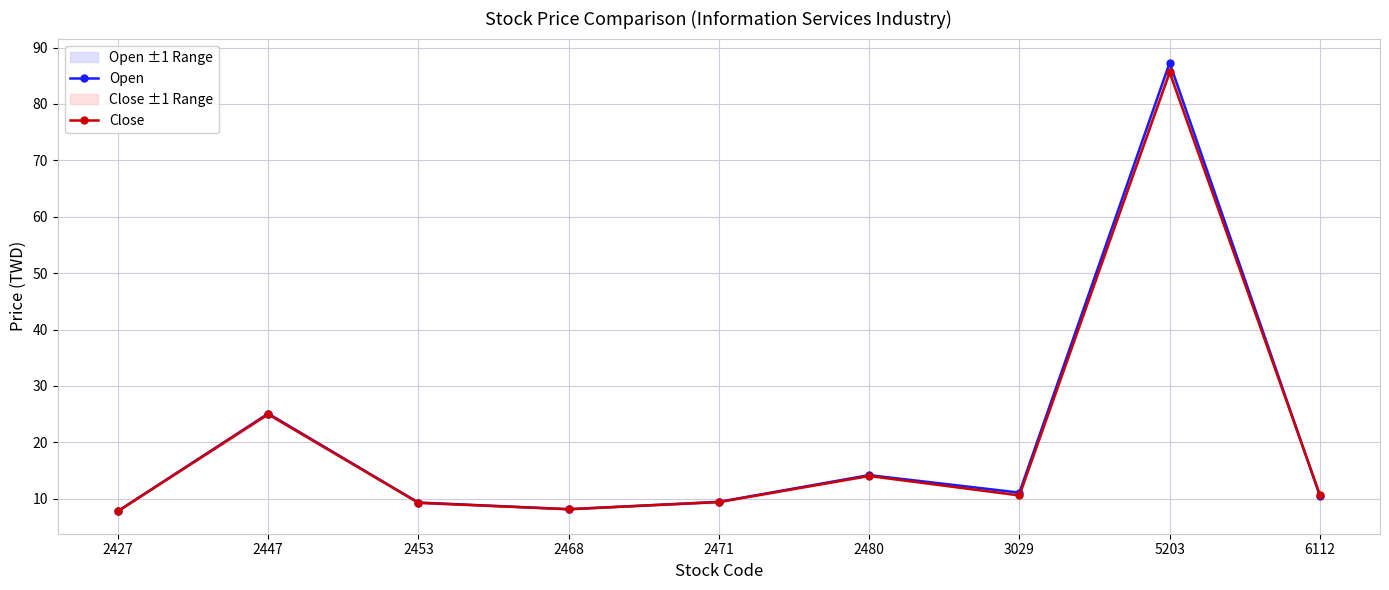

At which category does the chart reach its peak across all series?

5203